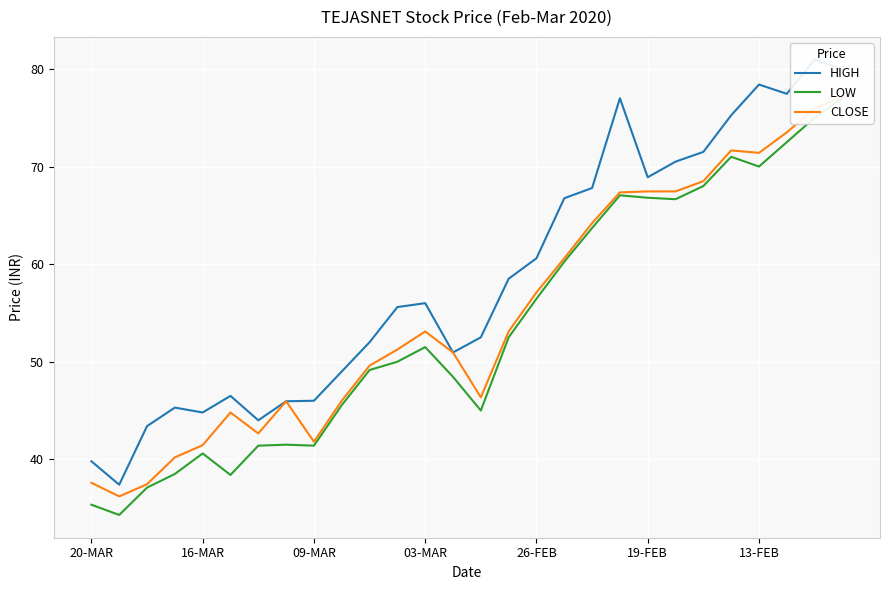

True or false: CLOSE and HIGH intersect in this chart.

False